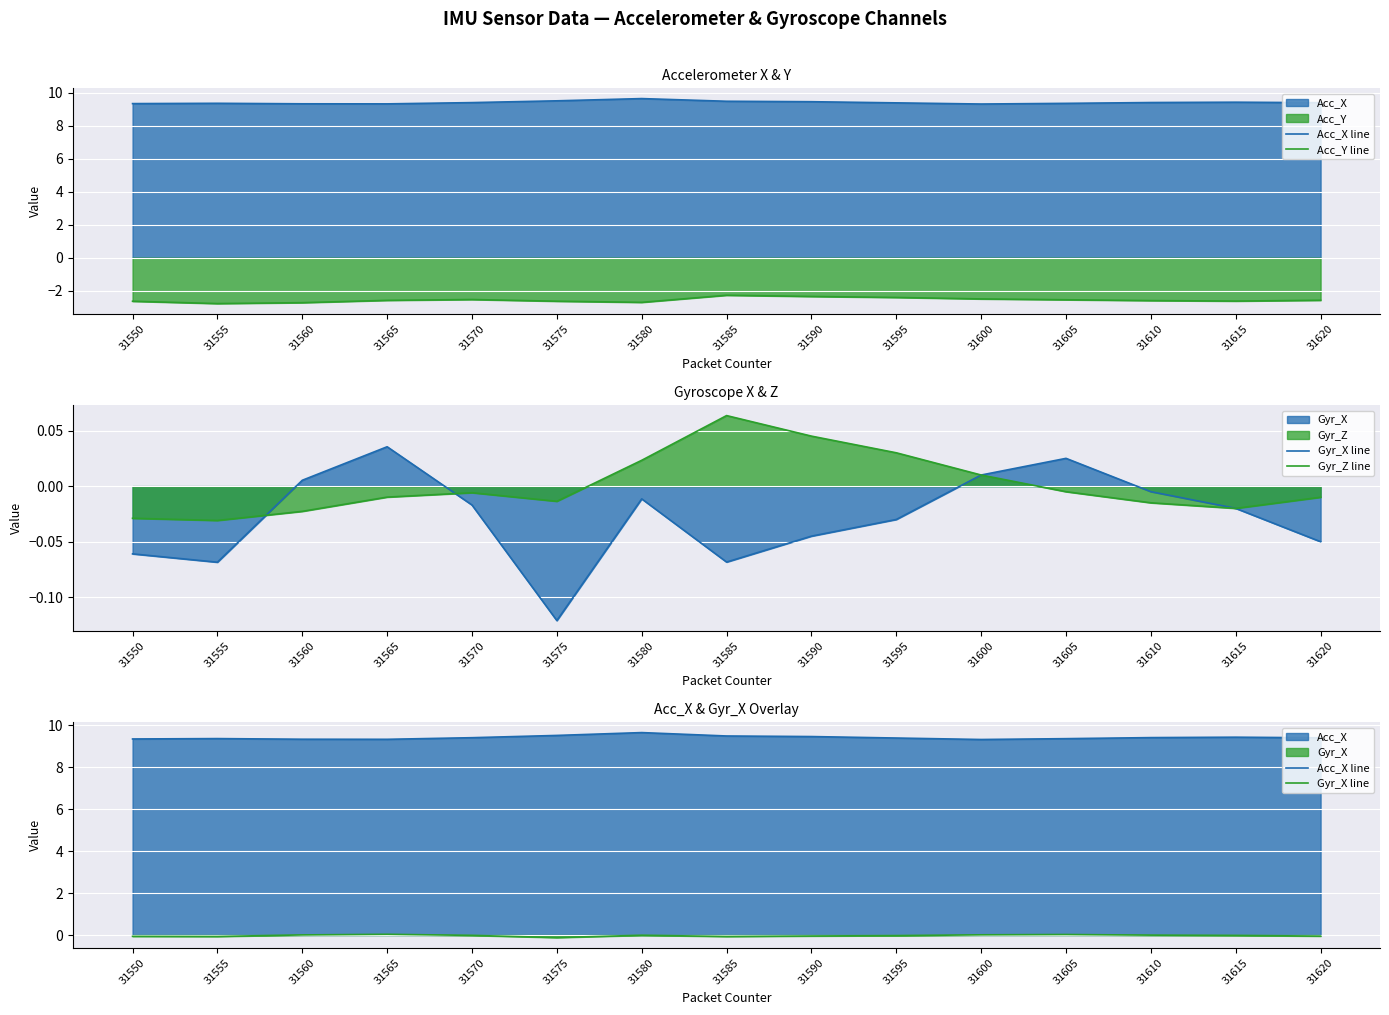

Rank the categories by Gyr_X line value from lowest to highest.

31575, 31555, 31585, 31550, 31620, 31590, 31595, 31615, 31570, 31580, 31610, 31560, 31600, 31605, 31565